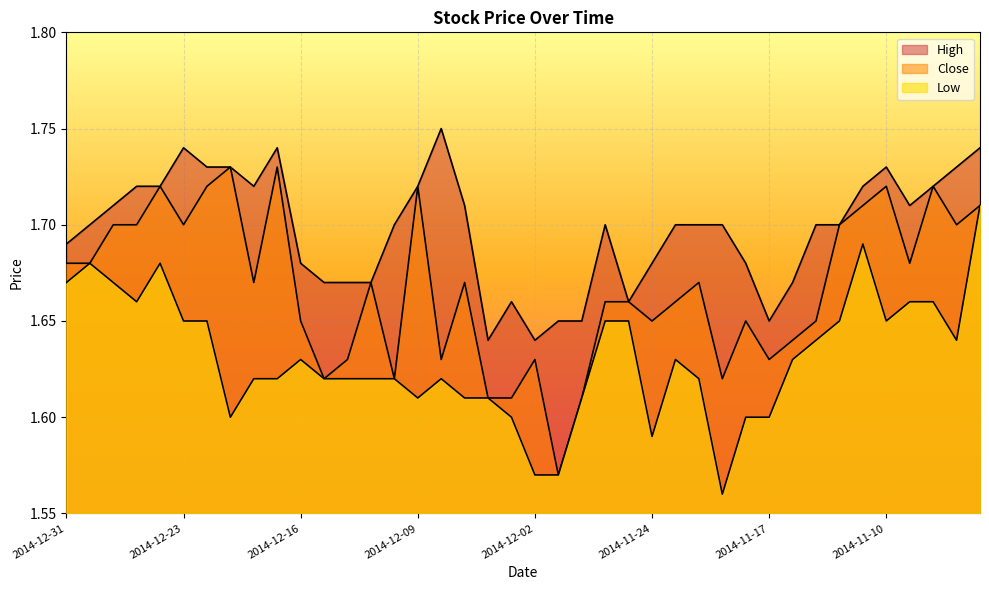

True or false: Low has more than 1 points higher than both neighbors.

True